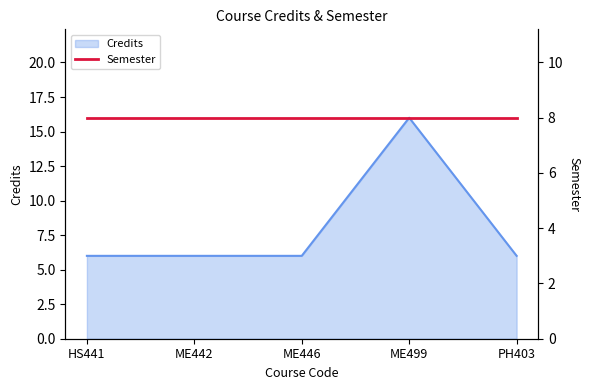

What is the approximate value at PH403, to the nearest 10?

10